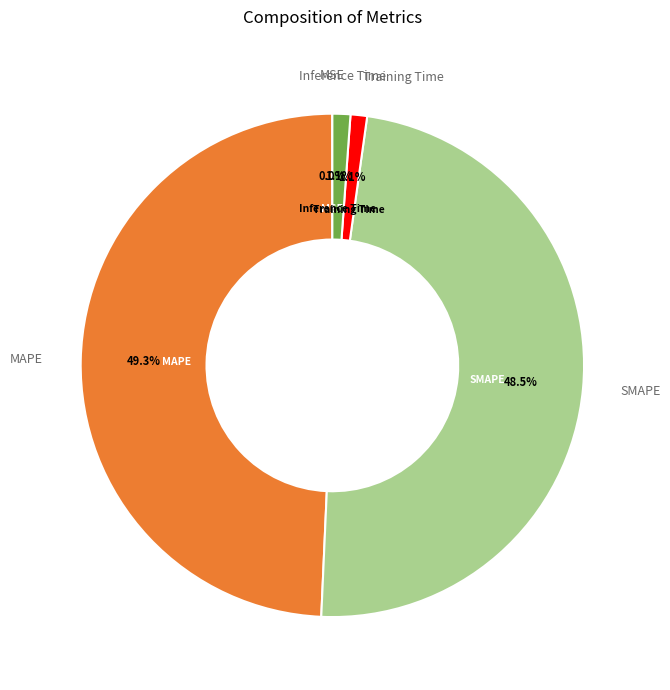

Which slice is the largest?

MAPE